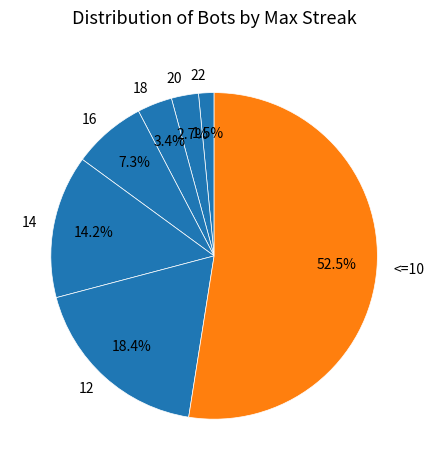

Which category has the smallest portion of the pie?

22